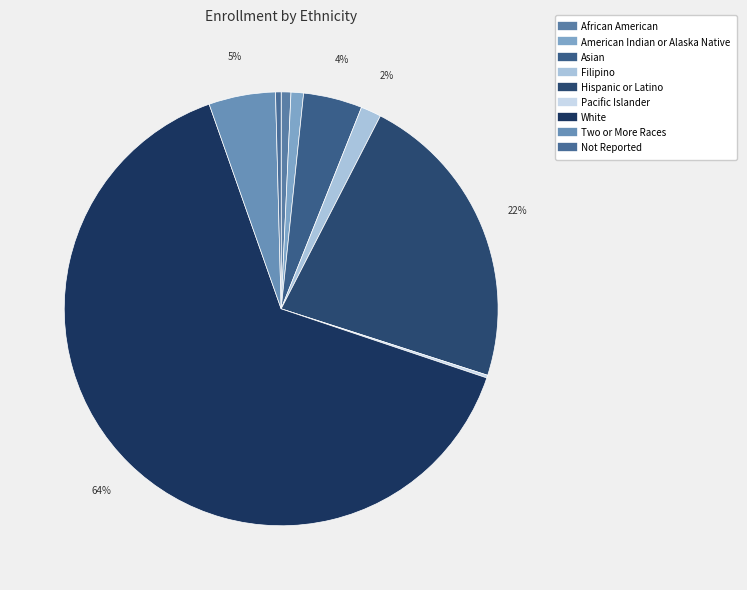

Approximately how many times larger is the value at Asian compared to Pacific Islander?

21.3